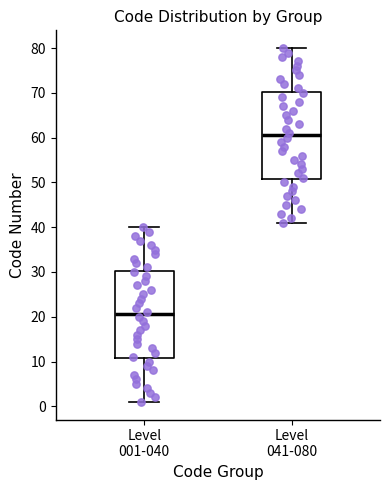

Reading left to right, read every box against the y-axis: the position of its median line, the range the box covers, and the ends of its whiskers. The values are not printed on the chart, so give them approximately, as read against the axis.

Level 001-040: median 21, box 11 to 30, whiskers 1 to 40
Level 041-080: median 61, box 51 to 70, whiskers 41 to 80